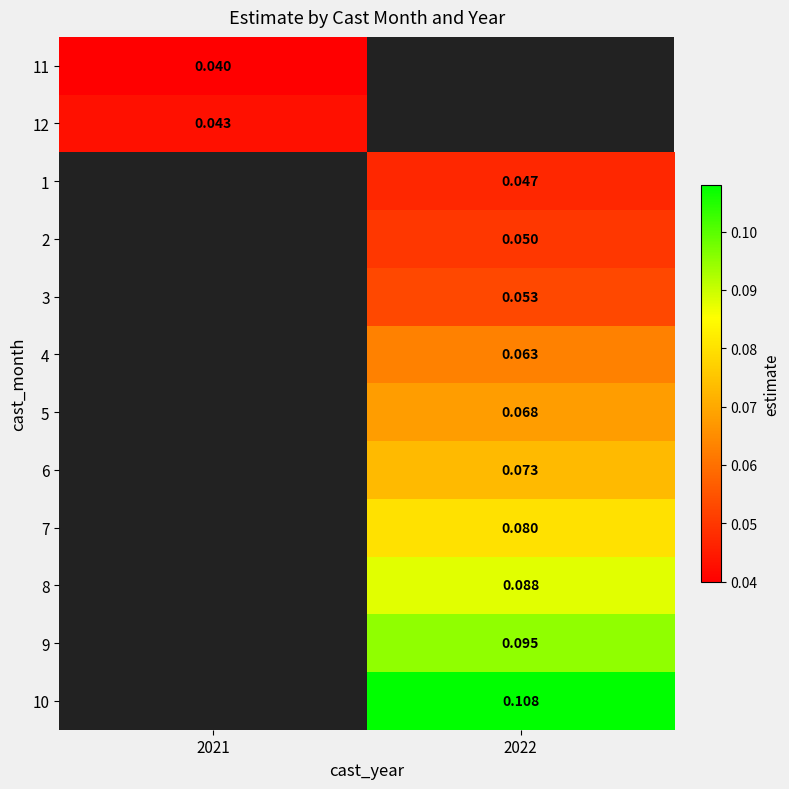

Is the value of 6 at 2022 greater than the value of 8 at 2022?

No